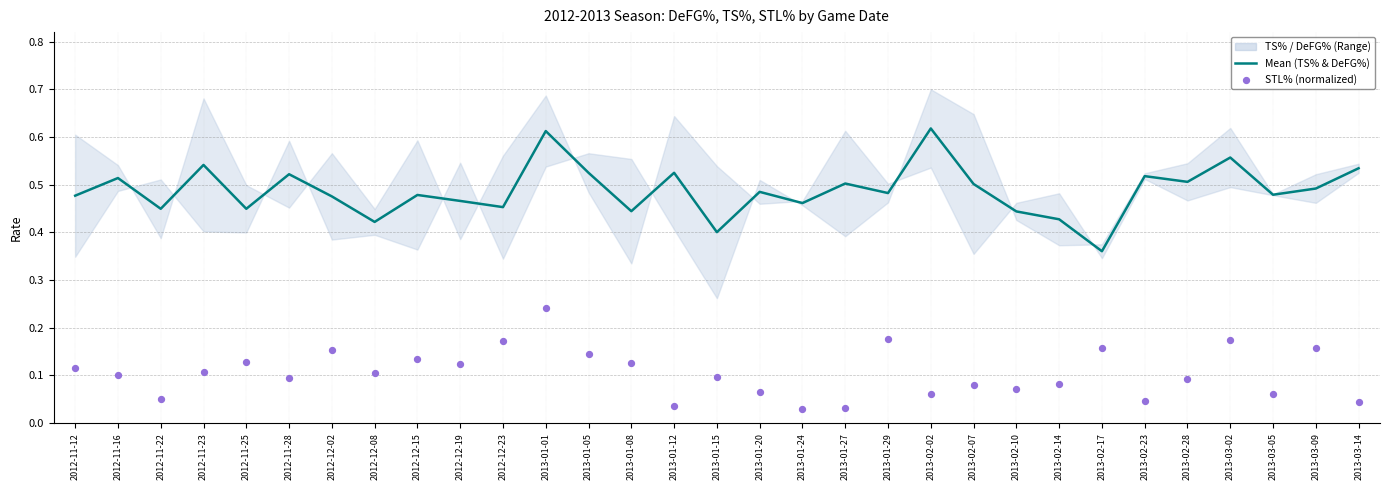

Is the value of Mean (TS% & DeFG%) at 2012-11-28 greater than the value of STL% (normalized) at 2012-11-28?

Yes